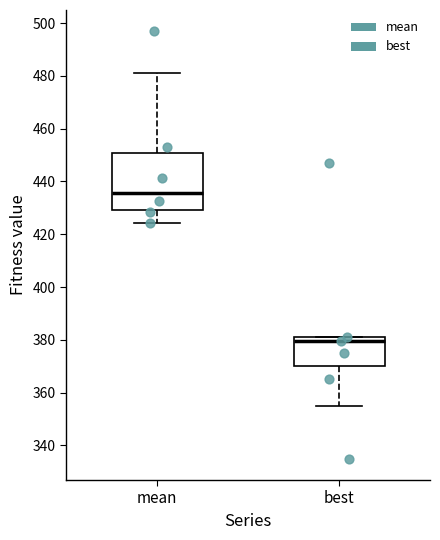

Which box is the tallest, from its lower edge to its upper edge?

mean